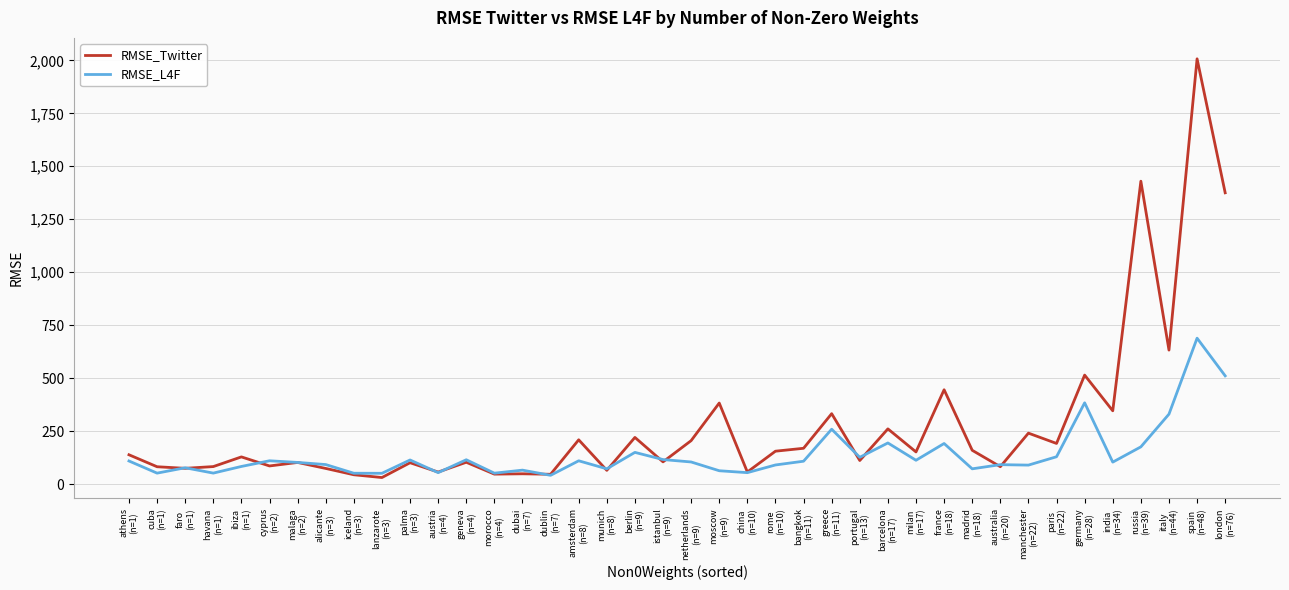

In RMSE_Twitter, how many points are lower than both neighbors (excluding endpoints)?

15